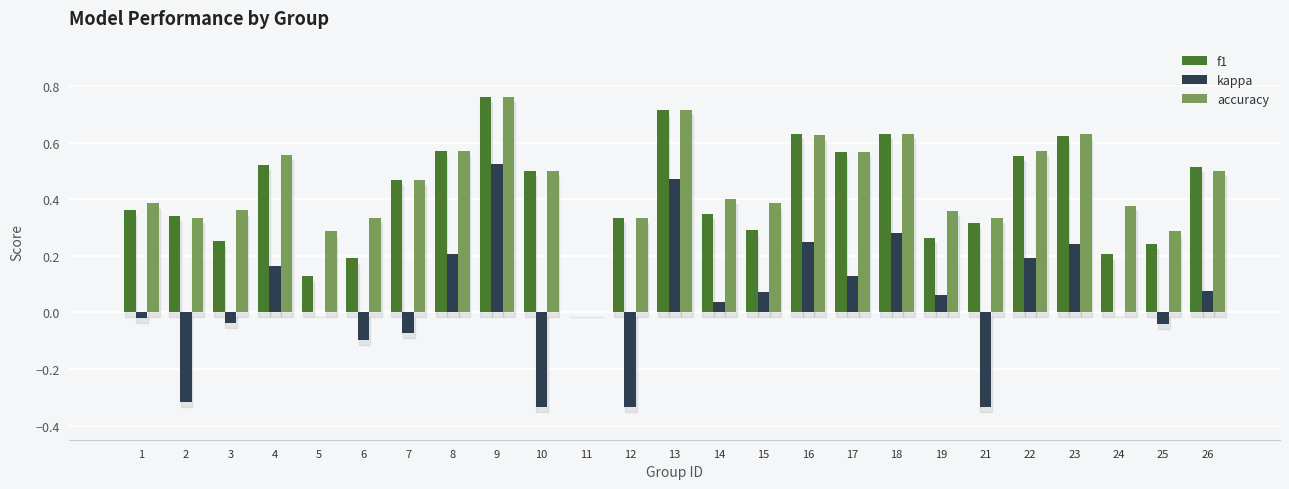

What is the sum of all accuracy values?

11.3